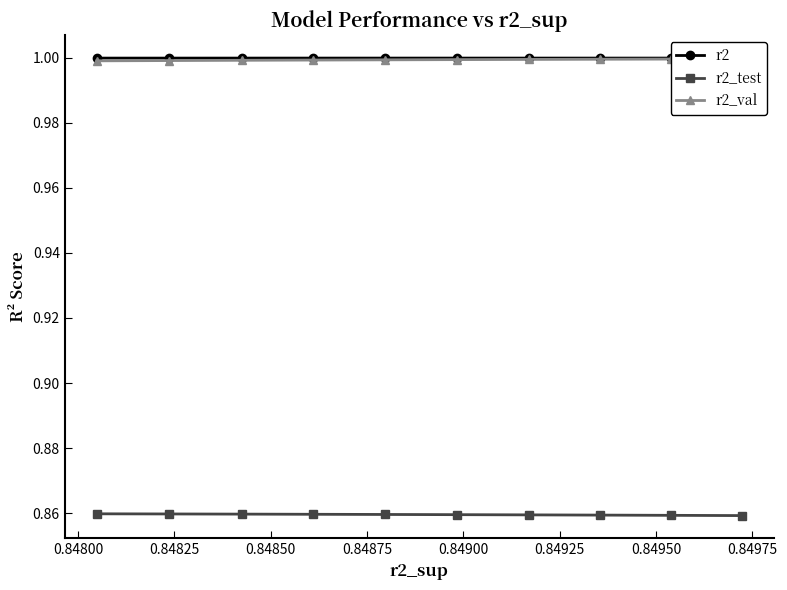

True or false: r2_val has more than 1 interior local peaks.

False